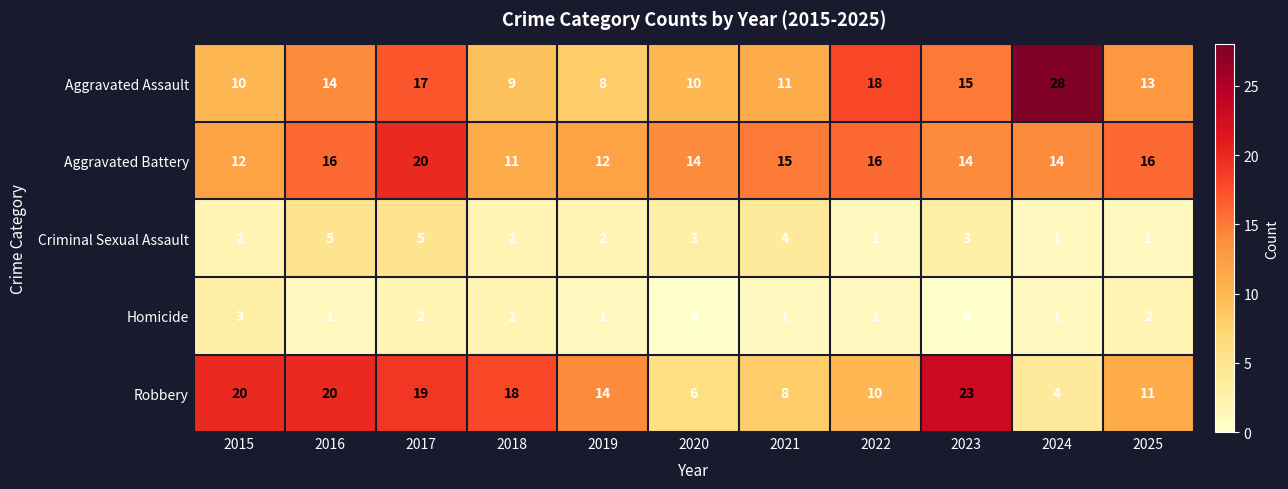

How many distinct data groups are displayed?

5